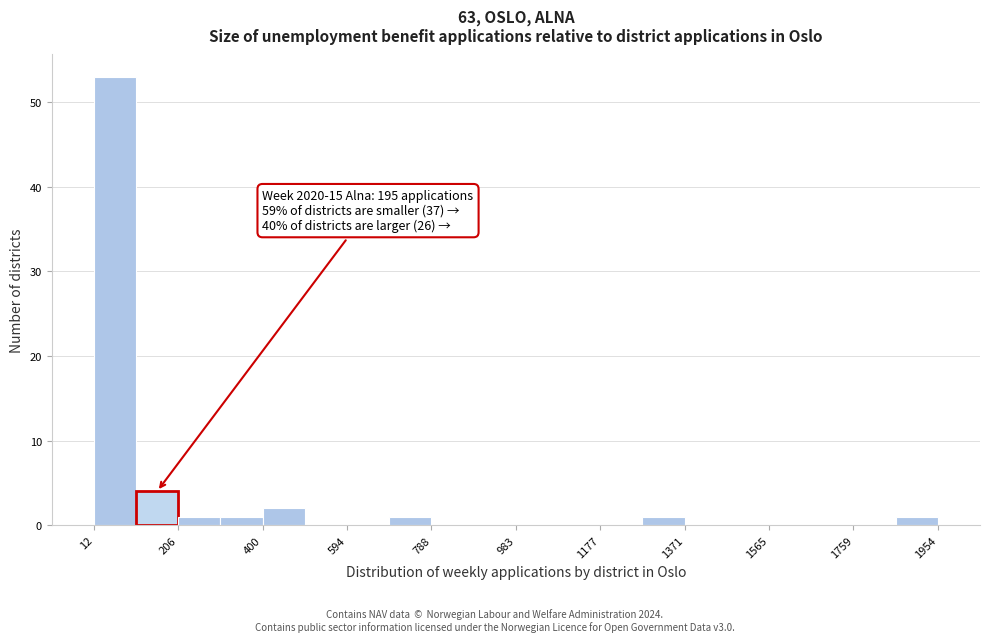

Over which range of the x-axis is the bar tallest?

20 to 100